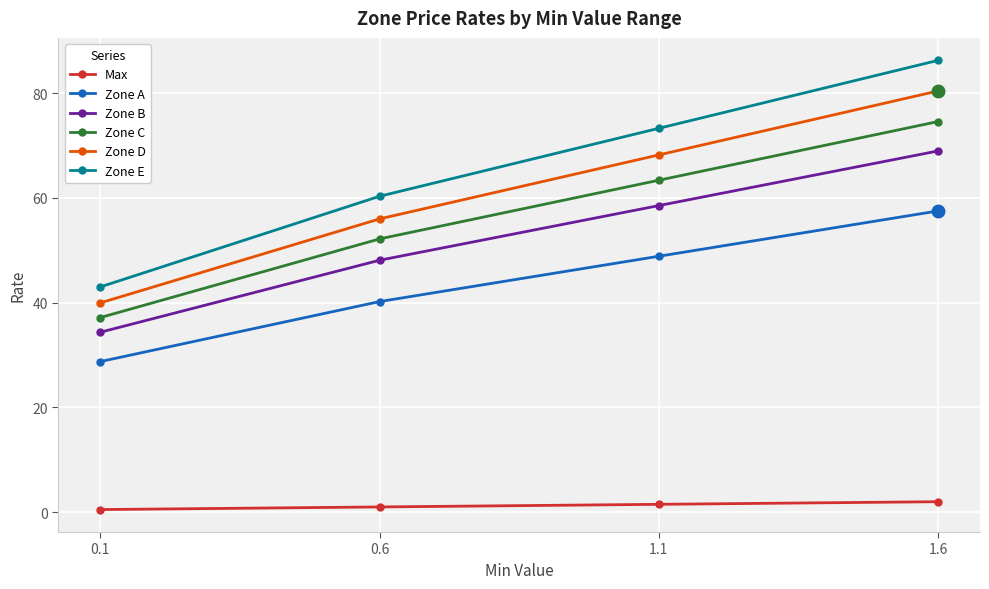

True or false: Zone D and Zone E intersect in this chart.

False